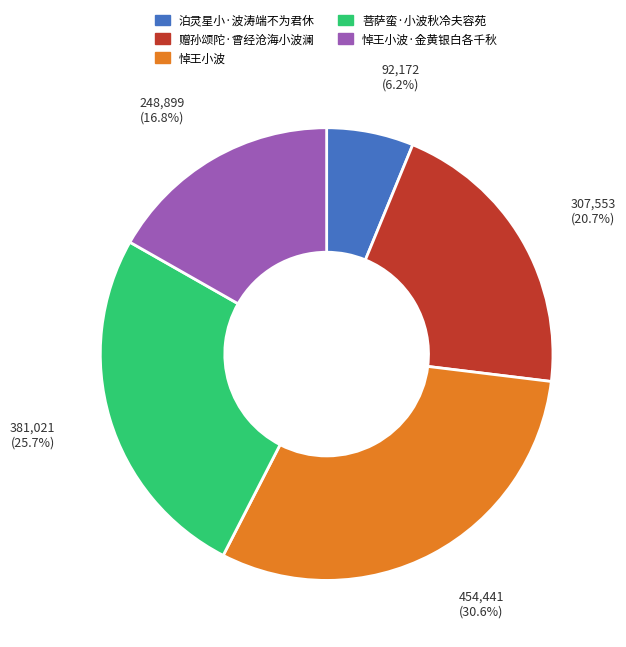

What is the ratio of the value at 赠孙颂陀·曾经沧海小波澜 to the value at 菩萨蛮·小波秋冷夫容苑?

0.8